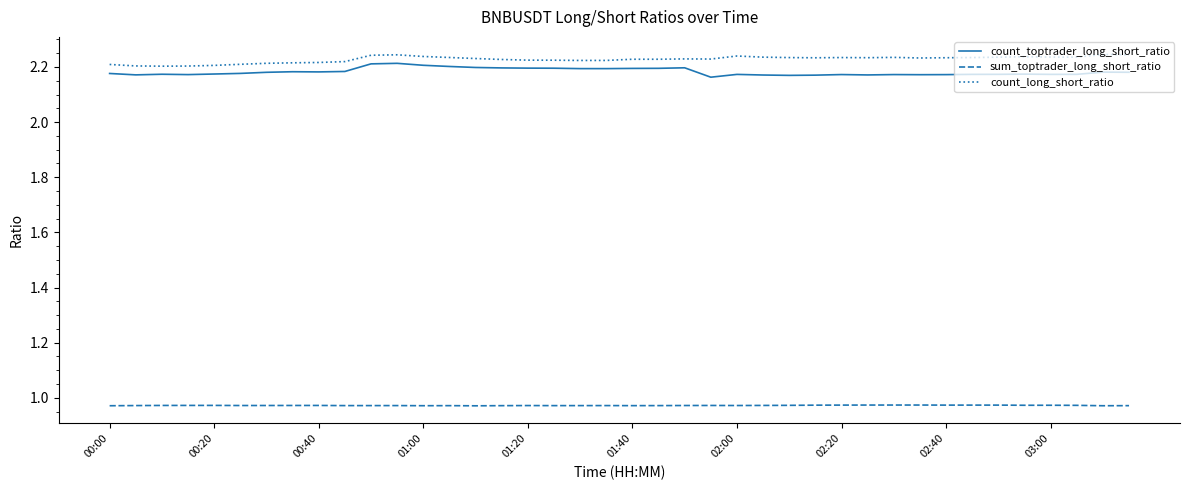

True or false: count_long_short_ratio and count_toptrader_long_short_ratio intersect in this chart.

False